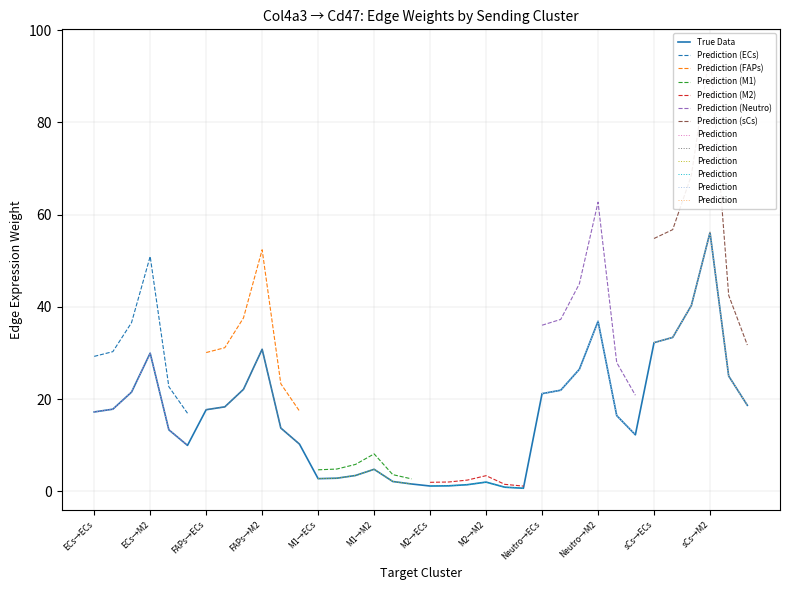

What position from the right is M2?

3